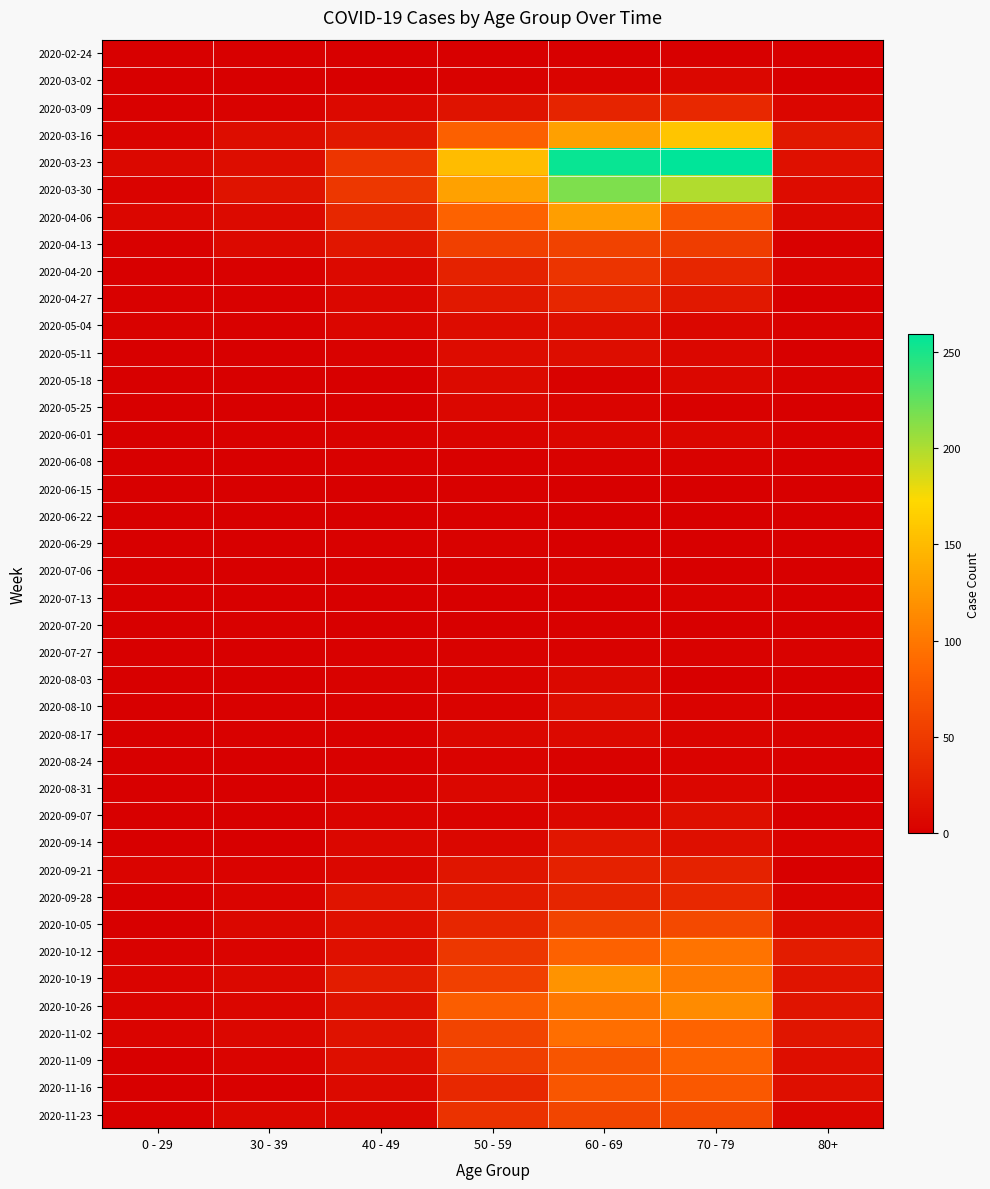

Reading right to left, list all the values displayed in this chart.

2020-02-24: 80+=0	70 - 79=1	60 - 69=1	50 - 59=1	40 - 49=1	30 - 39=0	0 - 29=0
2020-03-02: 80+=1	70 - 79=7	60 - 69=5	50 - 59=3	40 - 49=1	30 - 39=1	0 - 29=0
2020-03-09: 80+=6	70 - 79=35	60 - 69=31	50 - 59=17	40 - 49=9	30 - 39=3	0 - 29=2
2020-03-16: 80+=21	70 - 79=158	60 - 69=130	50 - 59=81	40 - 49=21	30 - 39=12	0 - 29=4
2020-03-23: 80+=15	70 - 79=259	60 - 69=255	50 - 59=151	40 - 49=46	30 - 39=12	0 - 29=8
2020-03-30: 80+=11	70 - 79=199	60 - 69=216	50 - 59=131	40 - 49=47	30 - 39=17	0 - 29=4
2020-04-06: 80+=8	70 - 79=71	60 - 69=129	50 - 59=83	40 - 49=34	30 - 39=10	0 - 29=6
2020-04-13: 80+=2	70 - 79=52	60 - 69=56	50 - 59=55	40 - 49=20	30 - 39=9	0 - 29=2
2020-04-20: 80+=5	70 - 79=33	60 - 69=45	50 - 59=30	40 - 49=9	30 - 39=2	0 - 29=1
2020-04-27: 80+=0	70 - 79=21	60 - 69=33	50 - 59=21	40 - 49=7	30 - 39=2	0 - 29=2
2020-05-04: 80+=3	70 - 79=7	60 - 69=14	50 - 59=11	40 - 49=6	30 - 39=2	0 - 29=3
2020-05-11: 80+=0	70 - 79=7	60 - 69=12	50 - 59=11	40 - 49=3	30 - 39=0	0 - 29=1
2020-05-18: 80+=3	70 - 79=7	60 - 69=3	50 - 59=10	40 - 49=0	30 - 39=1	0 - 29=0
2020-05-25: 80+=1	70 - 79=2	60 - 69=5	50 - 59=7	40 - 49=1	30 - 39=0	0 - 29=0
2020-06-01: 80+=2	70 - 79=6	60 - 69=6	50 - 59=5	40 - 49=3	30 - 39=2	0 - 29=0
2020-06-08: 80+=0	70 - 79=3	60 - 69=3	50 - 59=2	40 - 49=2	30 - 39=0	0 - 29=0
2020-06-15: 80+=1	70 - 79=1	60 - 69=1	50 - 59=2	40 - 49=1	30 - 39=0	0 - 29=0
2020-06-22: 80+=0	70 - 79=1	60 - 69=0	50 - 59=2	40 - 49=1	30 - 39=0	0 - 29=1
2020-06-29: 80+=0	70 - 79=0	60 - 69=0	50 - 59=3	40 - 49=2	30 - 39=0	0 - 29=0
2020-07-06: 80+=0	70 - 79=0	60 - 69=3	50 - 59=1	40 - 49=1	30 - 39=1	0 - 29=0
2020-07-13: 80+=0	70 - 79=3	60 - 69=0	50 - 59=0	40 - 49=0	30 - 39=0	0 - 29=0
2020-07-20: 80+=1	70 - 79=1	60 - 69=2	50 - 59=1	40 - 49=1	30 - 39=2	0 - 29=1
2020-07-27: 80+=3	70 - 79=3	60 - 69=3	50 - 59=3	40 - 49=2	30 - 39=0	0 - 29=0
2020-08-03: 80+=1	70 - 79=1	60 - 69=8	50 - 59=4	40 - 49=3	30 - 39=0	0 - 29=1
2020-08-10: 80+=1	70 - 79=4	60 - 69=12	50 - 59=4	40 - 49=2	30 - 39=2	0 - 29=1
2020-08-17: 80+=3	70 - 79=5	60 - 69=9	50 - 59=7	40 - 49=2	30 - 39=2	0 - 29=0
2020-08-24: 80+=2	70 - 79=4	60 - 69=3	50 - 59=4	40 - 49=2	30 - 39=0	0 - 29=0
2020-08-31: 80+=0	70 - 79=6	60 - 69=1	50 - 59=7	40 - 49=3	30 - 39=0	0 - 29=0
2020-09-07: 80+=0	70 - 79=14	60 - 69=7	50 - 59=4	40 - 49=5	30 - 39=1	0 - 29=0
2020-09-14: 80+=4	70 - 79=14	60 - 69=20	50 - 59=7	40 - 49=7	30 - 39=1	0 - 29=1
2020-09-21: 80+=1	70 - 79=30	60 - 69=29	50 - 59=19	40 - 49=7	30 - 39=4	0 - 29=5
2020-09-28: 80+=5	70 - 79=35	60 - 69=32	50 - 59=24	40 - 49=18	30 - 39=5	0 - 29=0
2020-10-05: 80+=11	70 - 79=62	60 - 69=58	50 - 59=33	40 - 49=15	30 - 39=7	0 - 29=1
2020-10-12: 80+=25	70 - 79=97	60 - 69=82	50 - 59=47	40 - 49=15	30 - 39=5	0 - 29=3
2020-10-19: 80+=18	70 - 79=102	60 - 69=121	50 - 59=55	40 - 49=25	30 - 39=8	0 - 29=5
2020-10-26: 80+=18	70 - 79=115	60 - 69=100	50 - 59=79	40 - 49=16	30 - 39=6	0 - 29=5
2020-11-02: 80+=19	70 - 79=84	60 - 69=93	50 - 59=58	40 - 49=16	30 - 39=7	0 - 29=5
2020-11-09: 80+=13	70 - 79=83	60 - 69=72	50 - 59=54	40 - 49=14	30 - 39=5	0 - 29=1
2020-11-16: 80+=14	70 - 79=75	60 - 69=73	50 - 59=35	40 - 49=10	30 - 39=2	0 - 29=0
2020-11-23: 80+=6	70 - 79=63	60 - 69=59	50 - 59=43	40 - 49=7	30 - 39=7	0 - 29=2